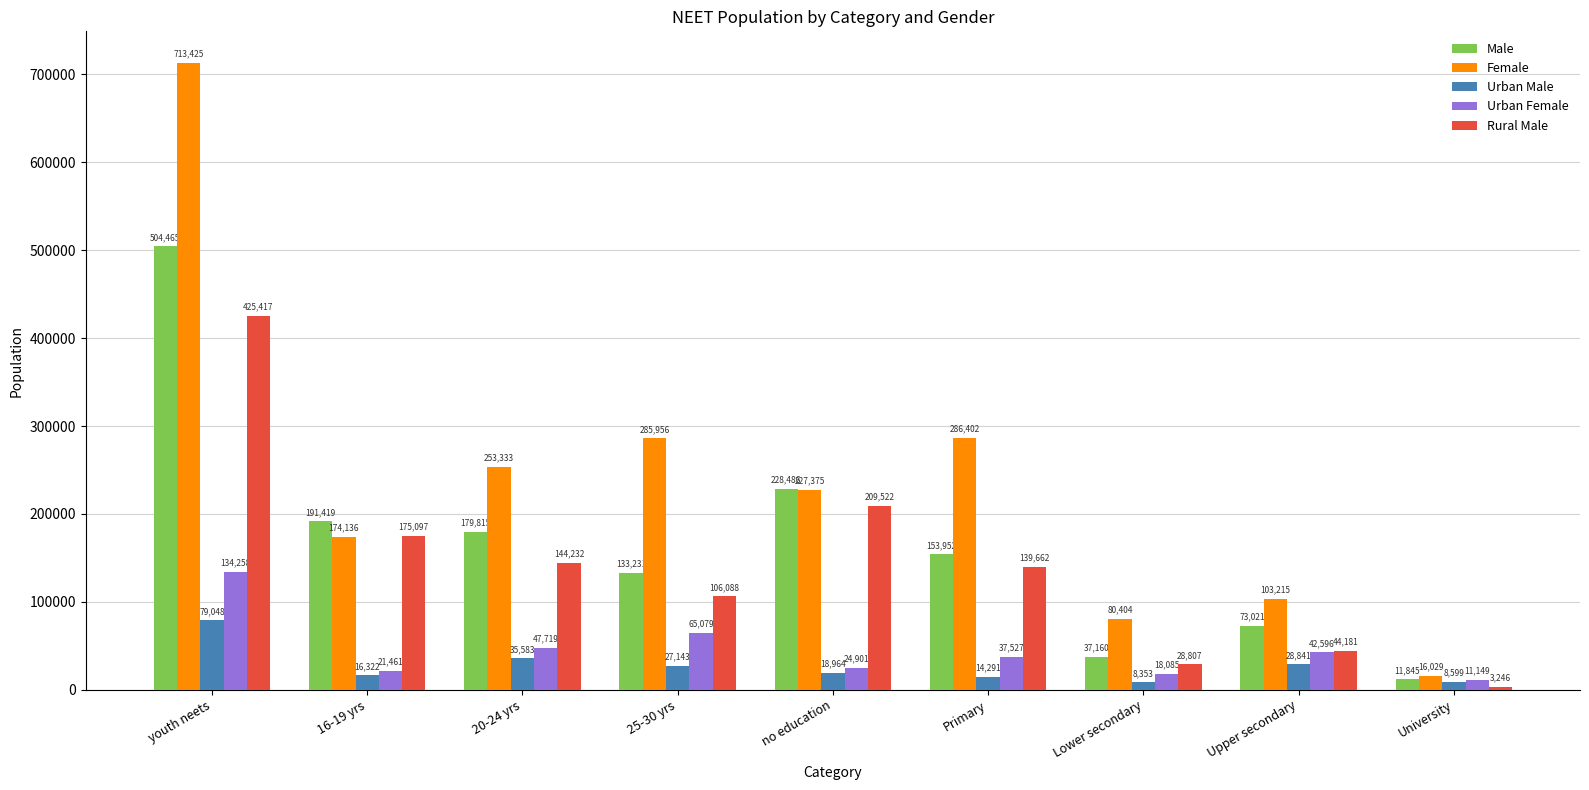

Does the chart contain stacked bars?

No